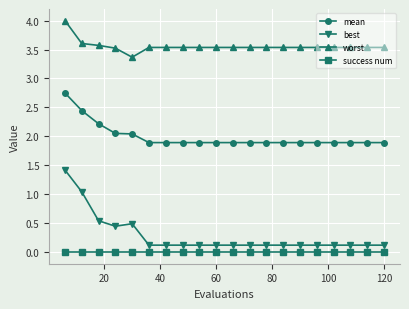

Does the chart display data point markers on the line(s)?

Yes